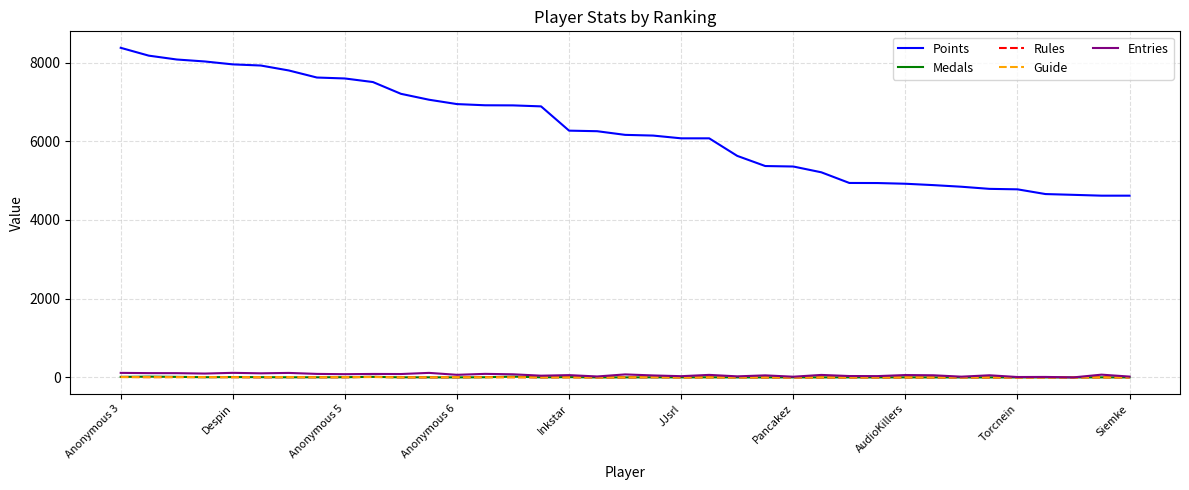

What is the average value of the Medals series?

4